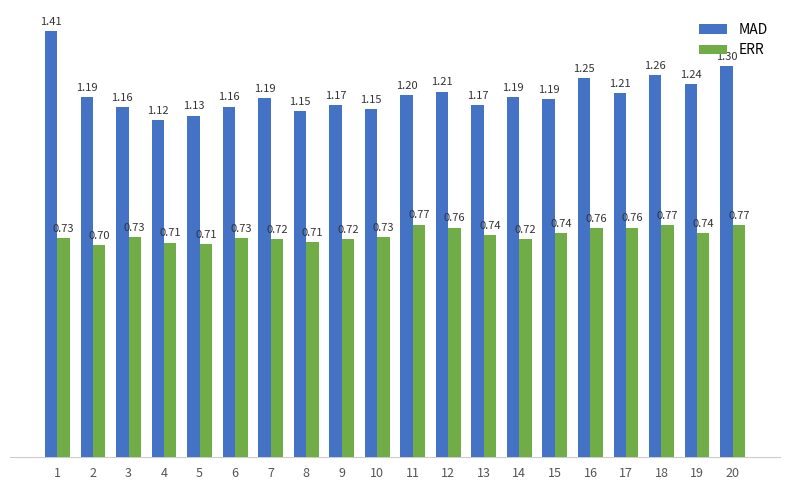

Which series has the widest spread of values?

MAD